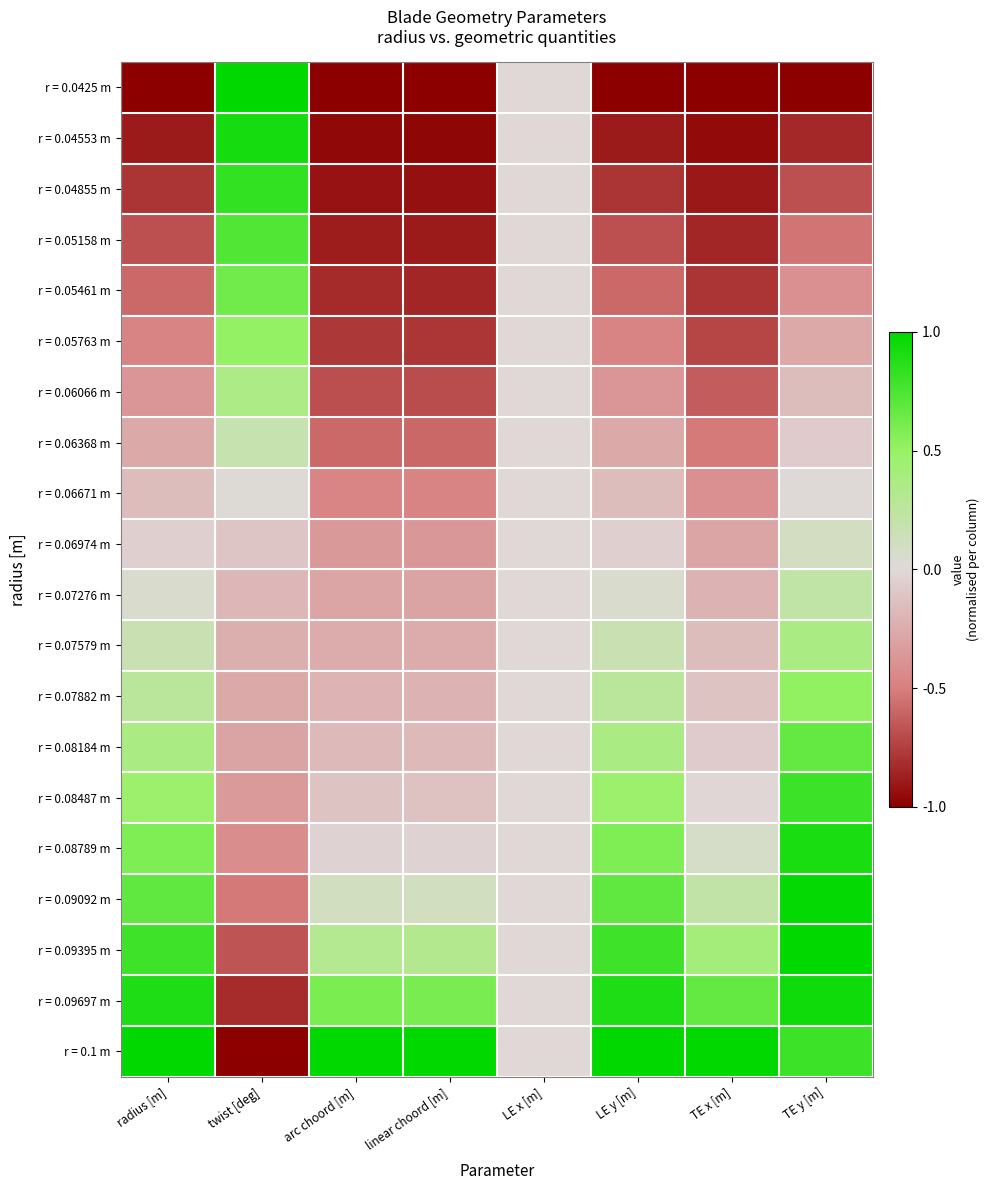

Reading left to right, transcribe all the data shown in this chart.

r = 0.0425 m: radius [m]=-1.0	twist [deg]=1.0	arc choord [m]=-1.0	linear choord [m]=-1.0	LE x [m]=0.0	LE y [m]=-1.0	TE x [m]=-1.0	TE y [m]=-1.0
r = 0.04553 m: radius [m]=-0.9	twist [deg]=0.9	arc choord [m]=-1.0	linear choord [m]=-1.0	LE x [m]=0.0	LE y [m]=-0.9	TE x [m]=-1.0	TE y [m]=-0.8
r = 0.04855 m: radius [m]=-0.8	twist [deg]=0.8	arc choord [m]=-0.9	linear choord [m]=-0.9	LE x [m]=0.0	LE y [m]=-0.8	TE x [m]=-0.9	TE y [m]=-0.7
r = 0.05158 m: radius [m]=-0.7	twist [deg]=0.7	arc choord [m]=-0.9	linear choord [m]=-0.9	LE x [m]=0.0	LE y [m]=-0.7	TE x [m]=-0.9	TE y [m]=-0.5
r = 0.05461 m: radius [m]=-0.6	twist [deg]=0.6	arc choord [m]=-0.8	linear choord [m]=-0.8	LE x [m]=0.0	LE y [m]=-0.6	TE x [m]=-0.8	TE y [m]=-0.4
r = 0.05763 m: radius [m]=-0.5	twist [deg]=0.5	arc choord [m]=-0.8	linear choord [m]=-0.8	LE x [m]=0.0	LE y [m]=-0.5	TE x [m]=-0.7	TE y [m]=-0.3
r = 0.06066 m: radius [m]=-0.4	twist [deg]=0.4	arc choord [m]=-0.7	linear choord [m]=-0.7	LE x [m]=0.0	LE y [m]=-0.4	TE x [m]=-0.6	TE y [m]=-0.2
r = 0.06368 m: radius [m]=-0.3	twist [deg]=0.2	arc choord [m]=-0.6	linear choord [m]=-0.6	LE x [m]=0.0	LE y [m]=-0.3	TE x [m]=-0.5	TE y [m]=-0.1
r = 0.06671 m: radius [m]=-0.2	twist [deg]=0.0	arc choord [m]=-0.5	linear choord [m]=-0.5	LE x [m]=0.0	LE y [m]=-0.2	TE x [m]=-0.4	TE y [m]=0.0
r = 0.06974 m: radius [m]=-0.1	twist [deg]=-0.1	arc choord [m]=-0.4	linear choord [m]=-0.4	LE x [m]=0.0	LE y [m]=-0.1	TE x [m]=-0.3	TE y [m]=0.1
r = 0.07276 m: radius [m]=0.1	twist [deg]=-0.2	arc choord [m]=-0.3	linear choord [m]=-0.3	LE x [m]=0.0	LE y [m]=0.1	TE x [m]=-0.2	TE y [m]=0.2
r = 0.07579 m: radius [m]=0.2	twist [deg]=-0.2	arc choord [m]=-0.2	linear choord [m]=-0.3	LE x [m]=0.0	LE y [m]=0.2	TE x [m]=-0.2	TE y [m]=0.4
r = 0.07882 m: radius [m]=0.3	twist [deg]=-0.3	arc choord [m]=-0.2	linear choord [m]=-0.2	LE x [m]=0.0	LE y [m]=0.3	TE x [m]=-0.1	TE y [m]=0.5
r = 0.08184 m: radius [m]=0.4	twist [deg]=-0.3	arc choord [m]=-0.2	linear choord [m]=-0.2	LE x [m]=0.0	LE y [m]=0.4	TE x [m]=-0.1	TE y [m]=0.7
r = 0.08487 m: radius [m]=0.5	twist [deg]=-0.3	arc choord [m]=-0.1	linear choord [m]=-0.1	LE x [m]=0.0	LE y [m]=0.5	TE x [m]=-0.0	TE y [m]=0.8
r = 0.08789 m: radius [m]=0.6	twist [deg]=-0.4	arc choord [m]=-0.0	linear choord [m]=-0.0	LE x [m]=0.0	LE y [m]=0.6	TE x [m]=0.1	TE y [m]=0.9
r = 0.09092 m: radius [m]=0.7	twist [deg]=-0.5	arc choord [m]=0.1	linear choord [m]=0.1	LE x [m]=0.0	LE y [m]=0.7	TE x [m]=0.2	TE y [m]=1.0
r = 0.09395 m: radius [m]=0.8	twist [deg]=-0.7	arc choord [m]=0.3	linear choord [m]=0.3	LE x [m]=0.0	LE y [m]=0.8	TE x [m]=0.4	TE y [m]=1.0
r = 0.09697 m: radius [m]=0.9	twist [deg]=-0.8	arc choord [m]=0.6	linear choord [m]=0.6	LE x [m]=0.0	LE y [m]=0.9	TE x [m]=0.7	TE y [m]=1.0
r = 0.1 m: radius [m]=1.0	twist [deg]=-1.0	arc choord [m]=1.0	linear choord [m]=1.0	LE x [m]=0.0	LE y [m]=1.0	TE x [m]=1.0	TE y [m]=0.8